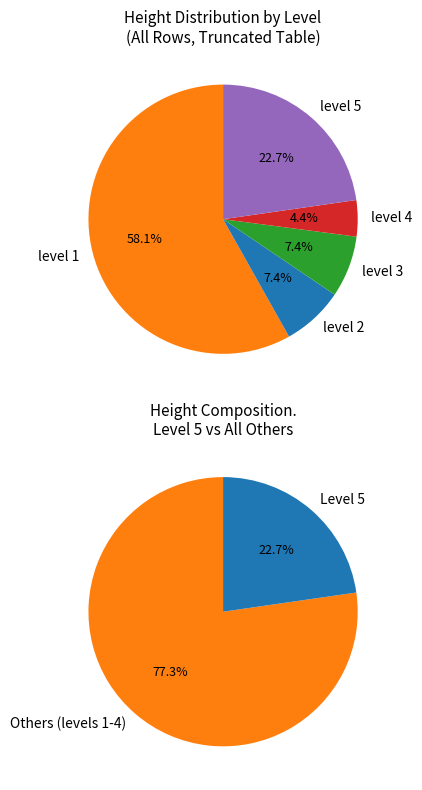

What is the change in value from level 1 to level 4?

-833